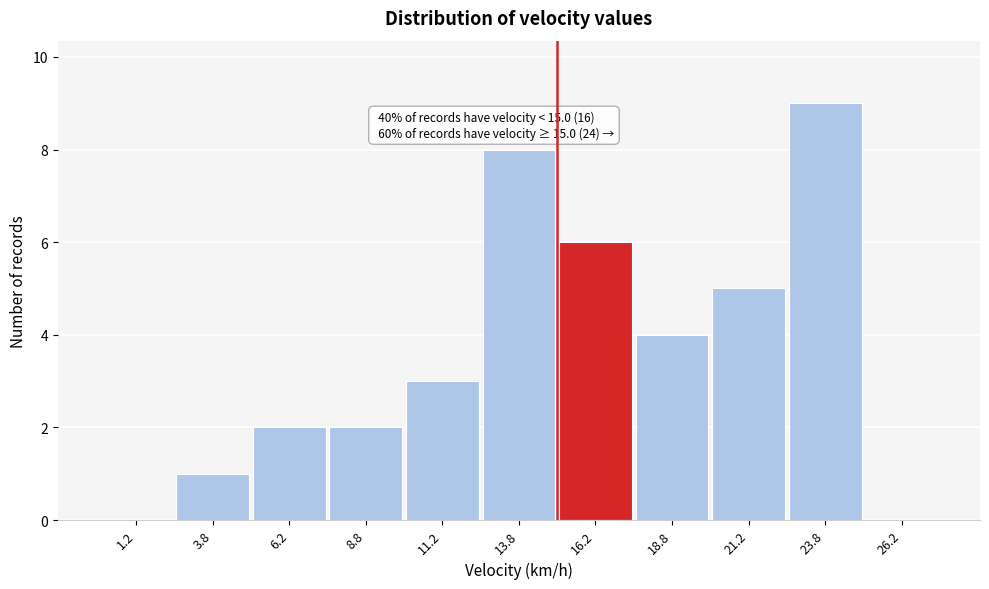

Over which range of the x-axis is the bar tallest?

22.5 to 25.0